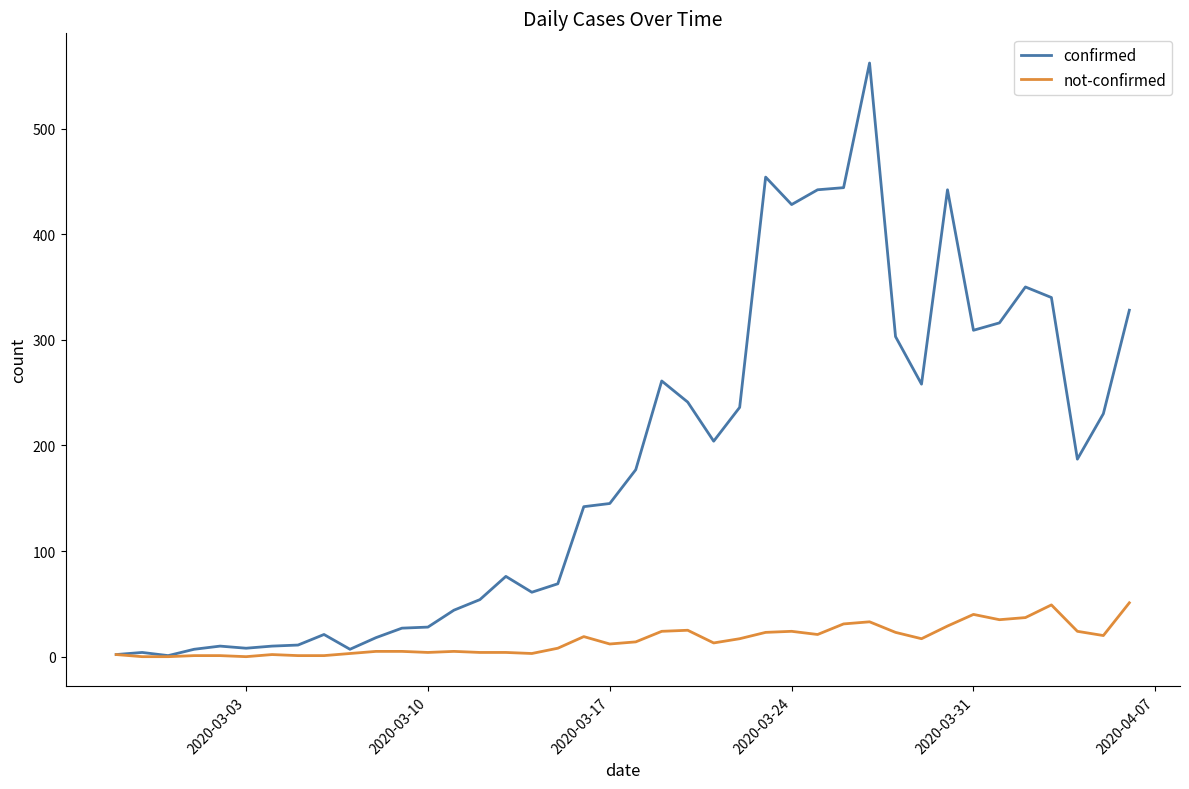

Which series has the widest spread of values?

confirmed